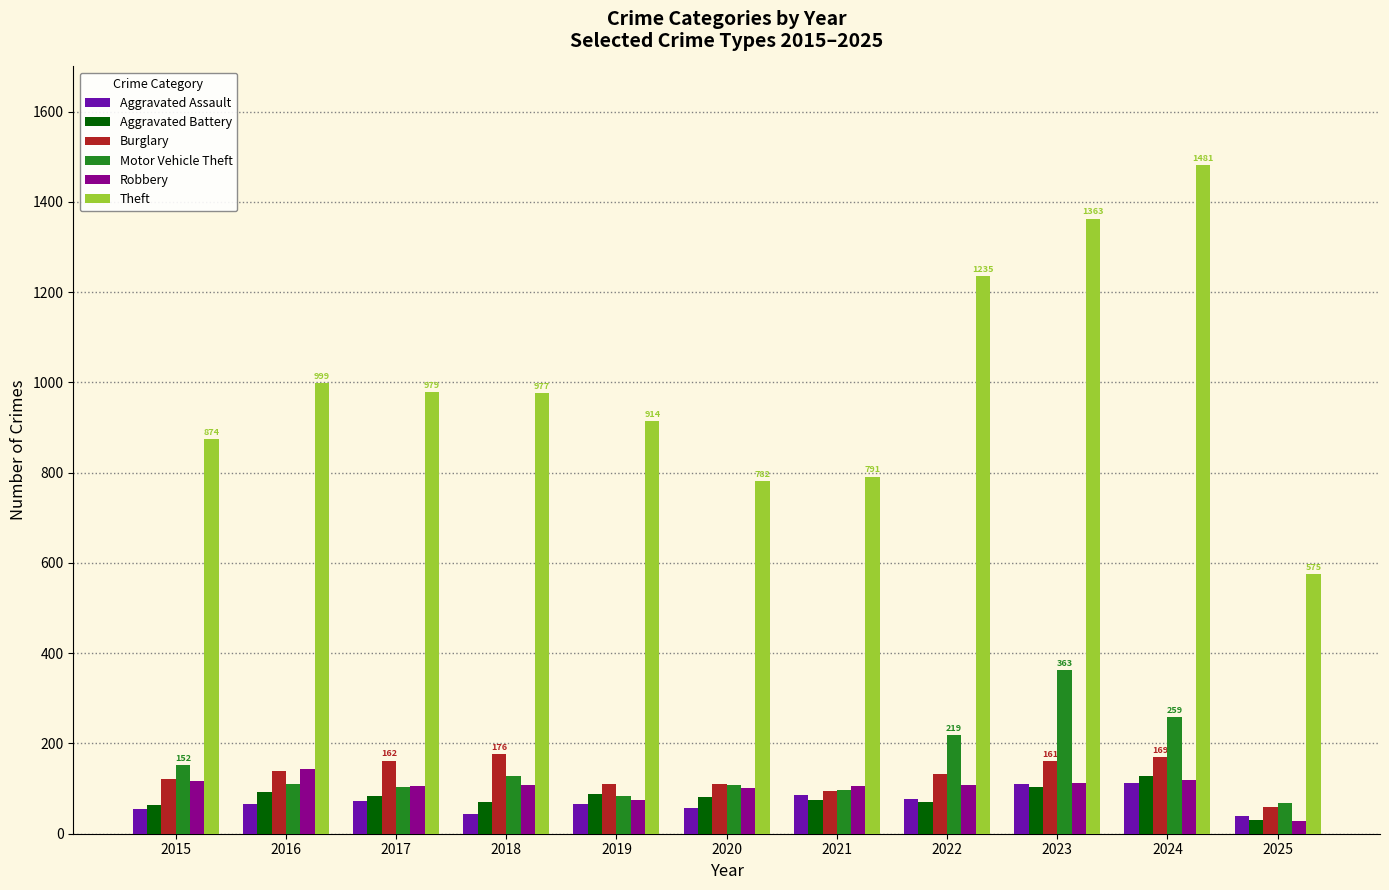

What is the sum of the Theft values at 2024 and 2017?

2460